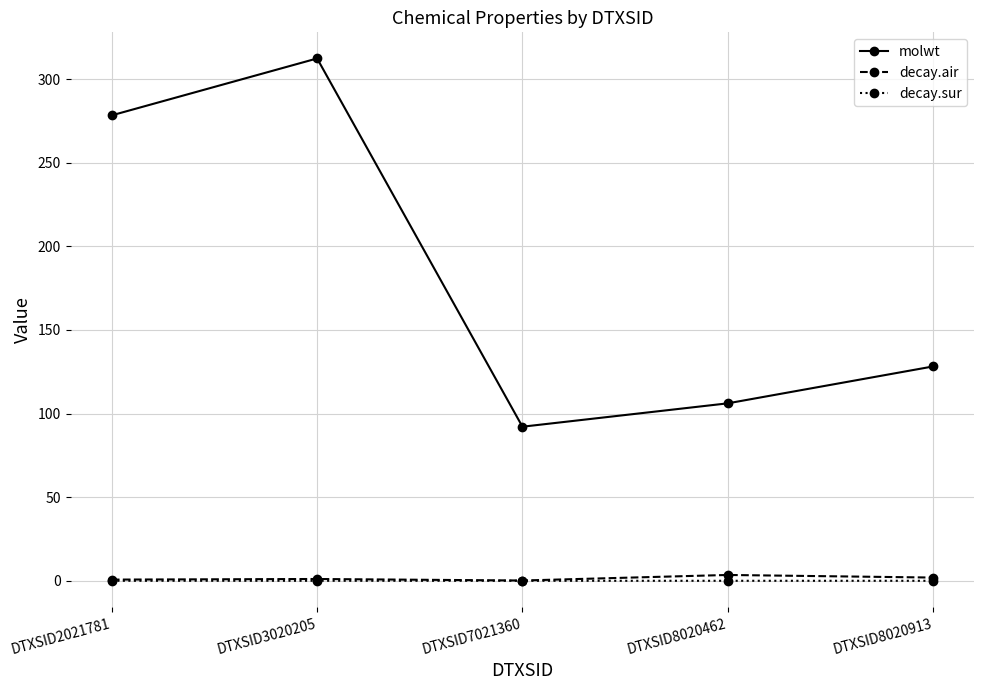

Which series has the widest spread of values?

molwt